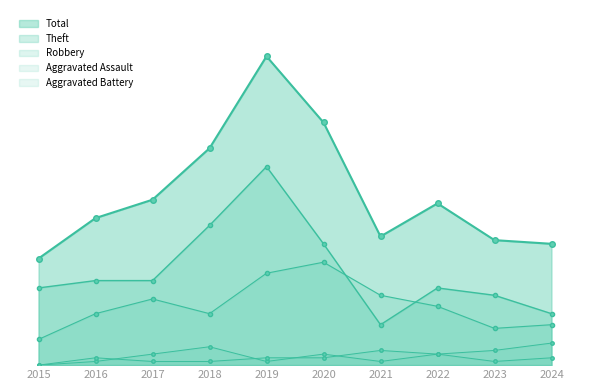

What is the maximum value shown in the chart?

84